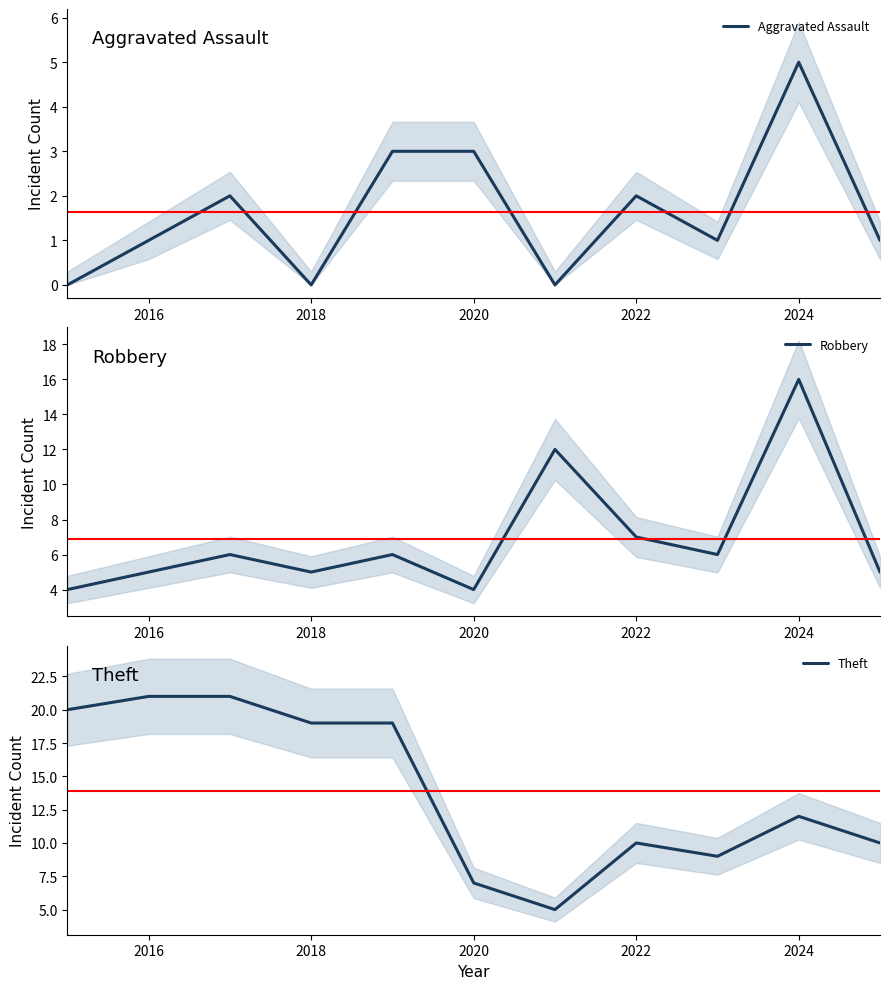

Which category has the highest value in the Robbery series?

2024